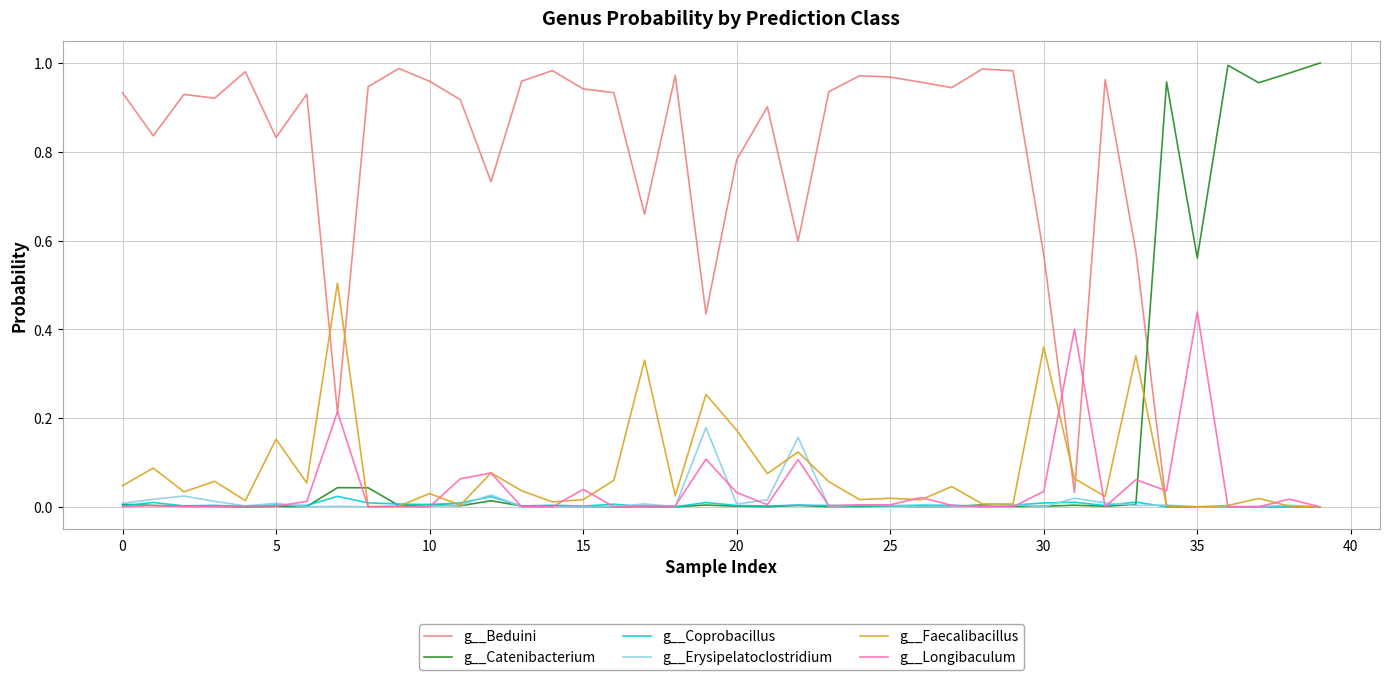

Which series ends up on top after the final intersection of g__Catenibacterium and g__Faecalibacillus?

g__Catenibacterium